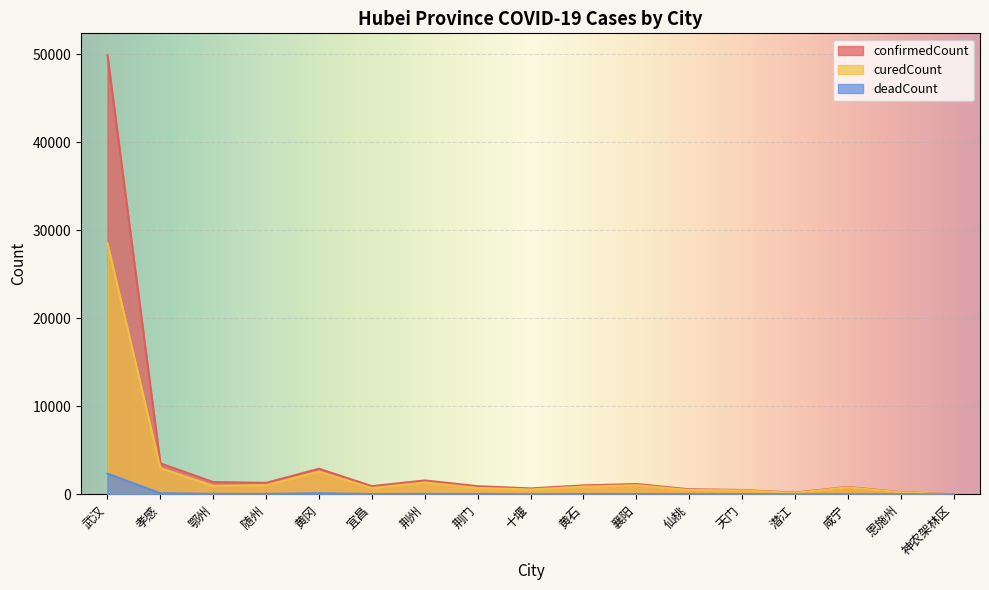

Reading left to right, transcribe all the data shown in this chart.

confirmedCount: 武汉=49871	孝感=3518	鄂州=1394	随州=1307	黄冈=2907	宜昌=931	荆州=1580	荆门=928	十堰=672	黄石=1015	襄阳=1175	仙桃=575	天门=496	潜江=198	咸宁=836	恩施州=252	神农架林区=11
curedCount: 武汉=28511	孝感=2972	鄂州=956	随州=1048	黄冈=2582	宜昌=707	荆州=1350	荆门=728	十堰=553	黄石=877	襄阳=1040	仙桃=497	天门=451	潜江=160	咸宁=794	恩施州=231	神农架林区=11
deadCount: 武汉=2349	孝感=123	鄂州=54	随州=43	黄冈=125	宜昌=33	荆州=48	荆门=39	十堰=8	黄石=36	襄阳=36	仙桃=21	天门=15	潜江=9	咸宁=14	恩施州=6	神农架林区=0